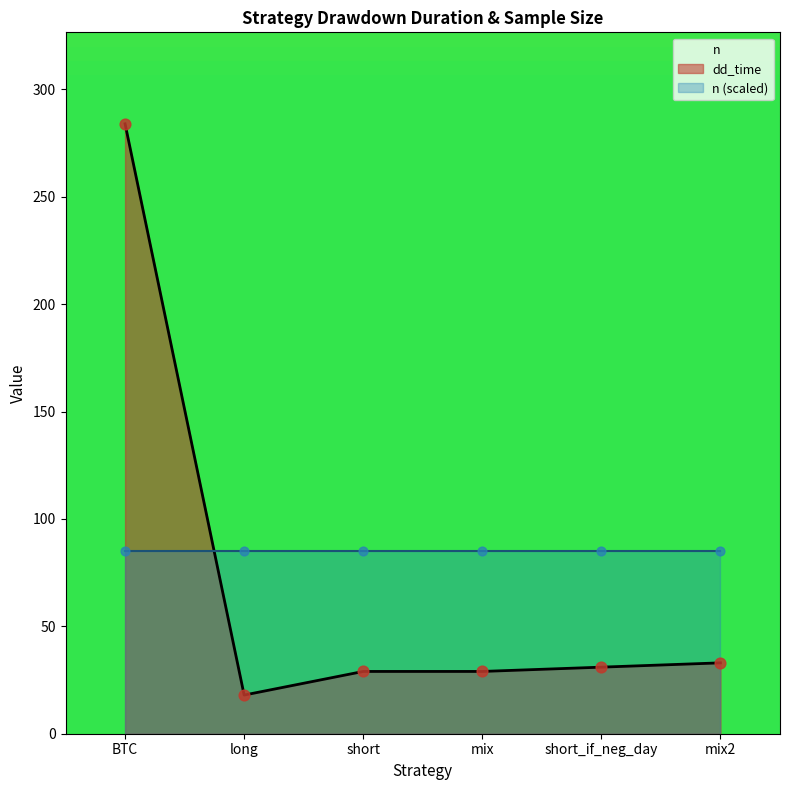

Approximately how many times larger is the value at short compared to mix?

1.0